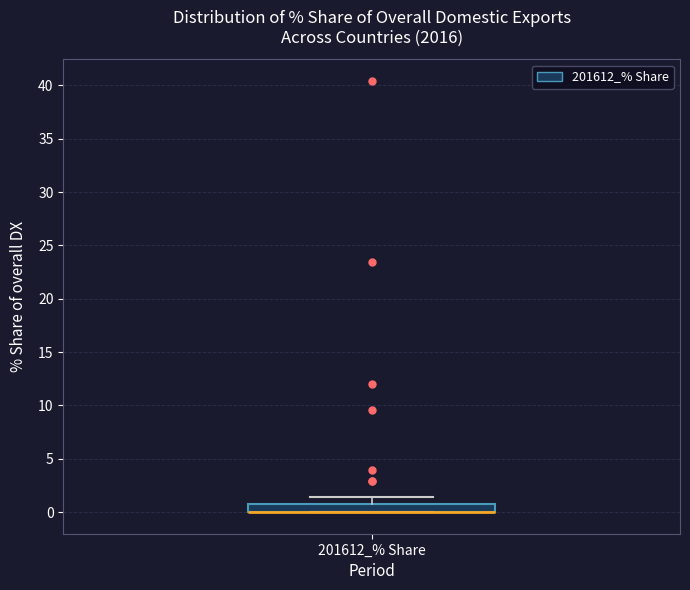

Where does the upper whisker of the box for 201612_% Share end on the y-axis? The values are not printed on the chart, so give them approximately, as read against the axis.

1.5